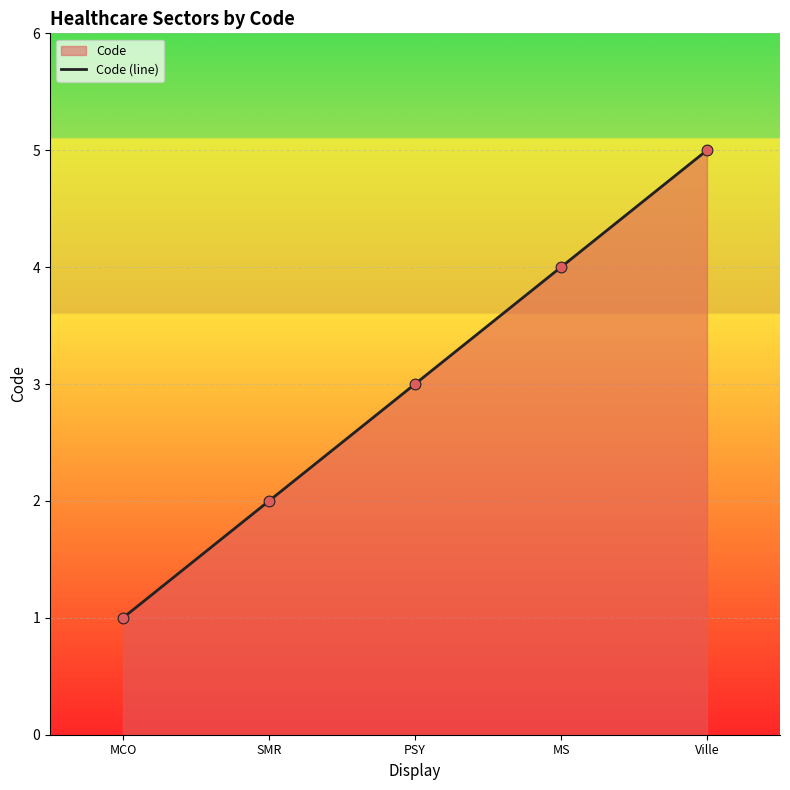

What is the ratio of the value at SMR to the value at PSY?

0.7